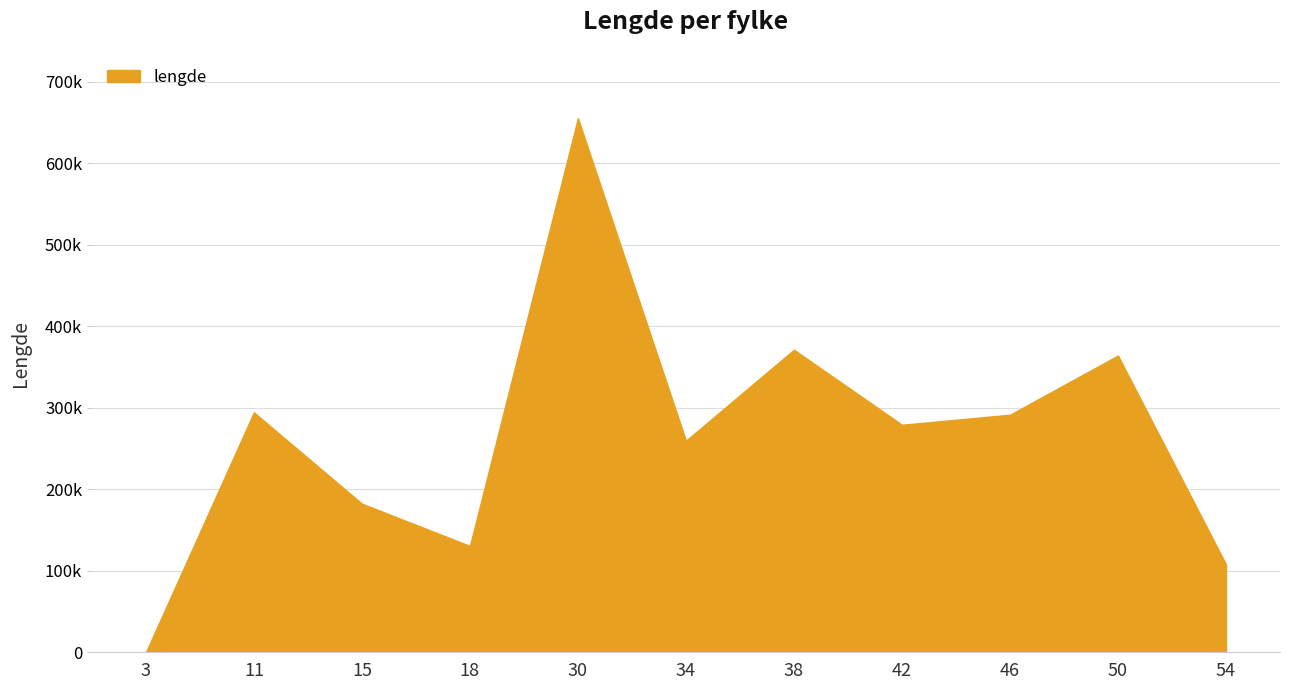

Does the chart display data point markers on the line(s)?

No